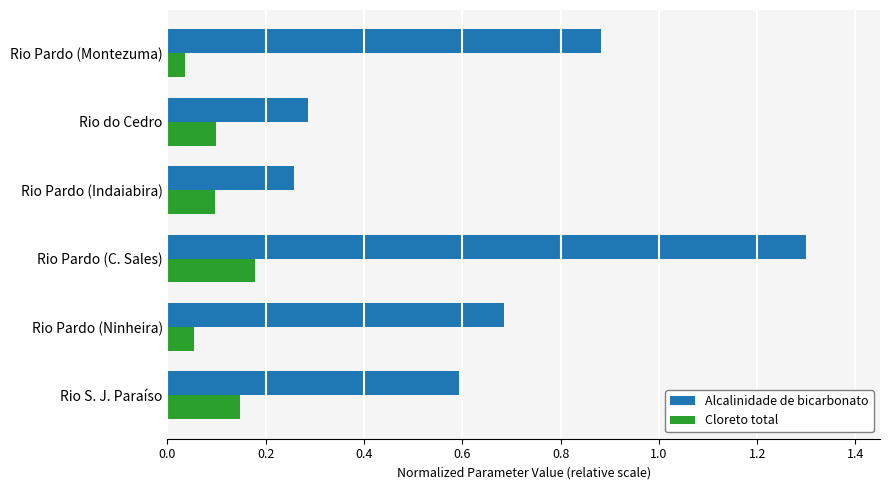

Which series has the largest total across all categories?

Alcalinidade de bicarbonato